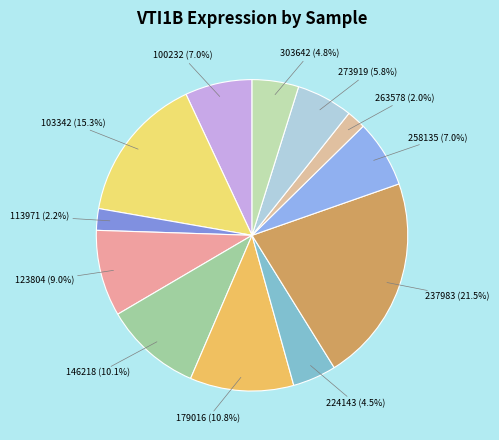

How many slices are in this pie chart?

12